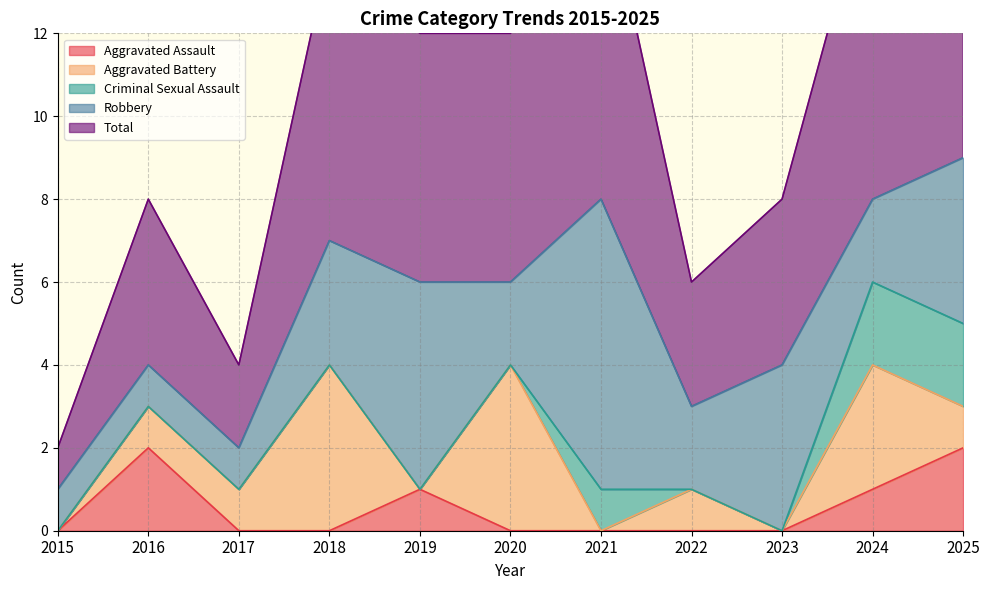

The Aggravated Battery series shows 2 at 2021. True or false?

False